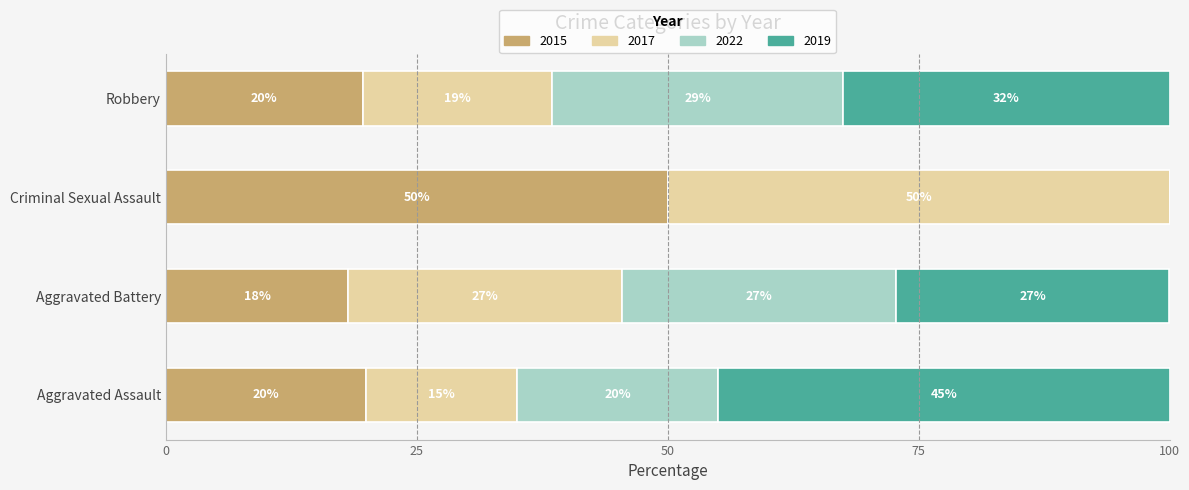

At which label does 2015 reach its peak?

Criminal Sexual Assault